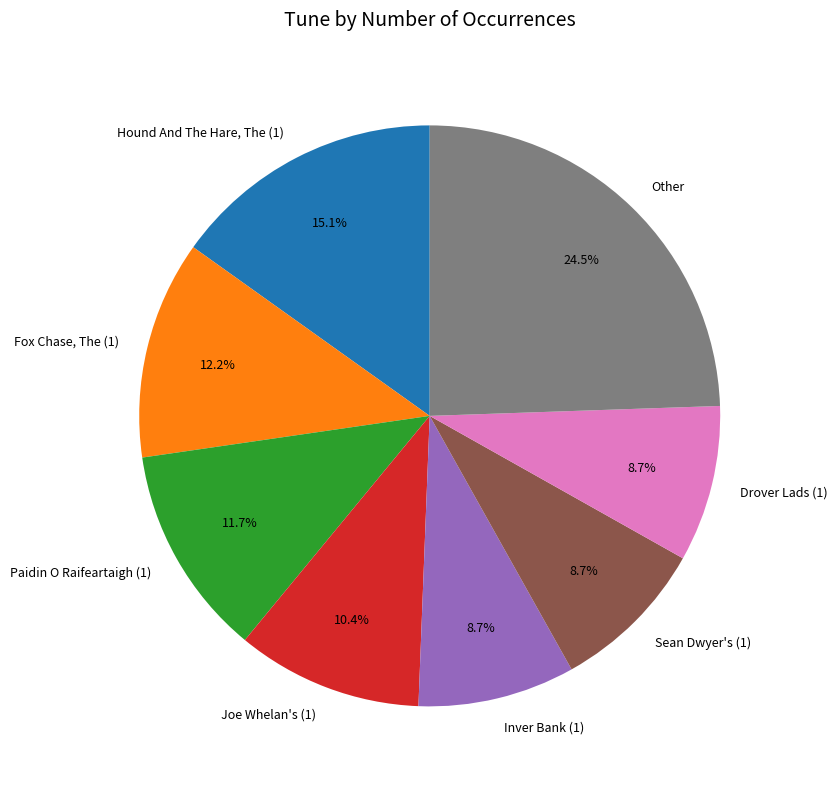

What is the largest slice in the pie chart?

Other